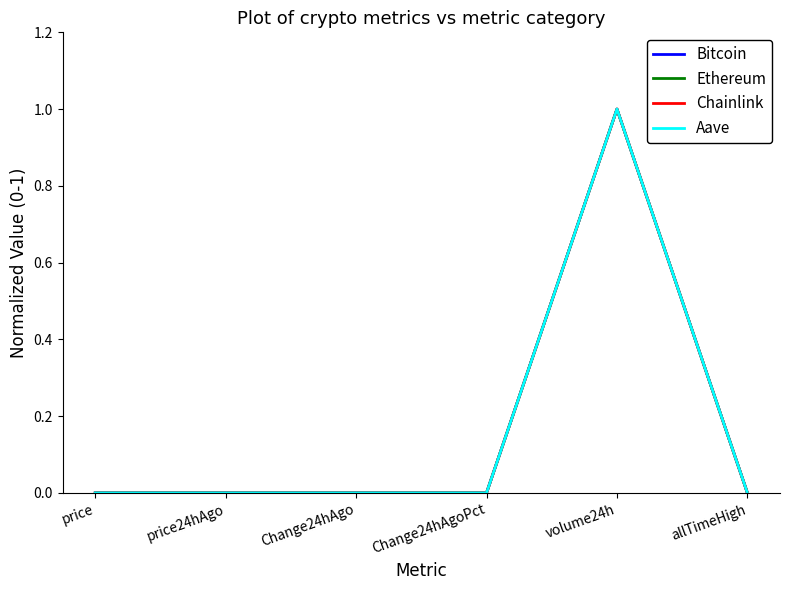

Which label corresponds to the largest value in the chart?

volume24h